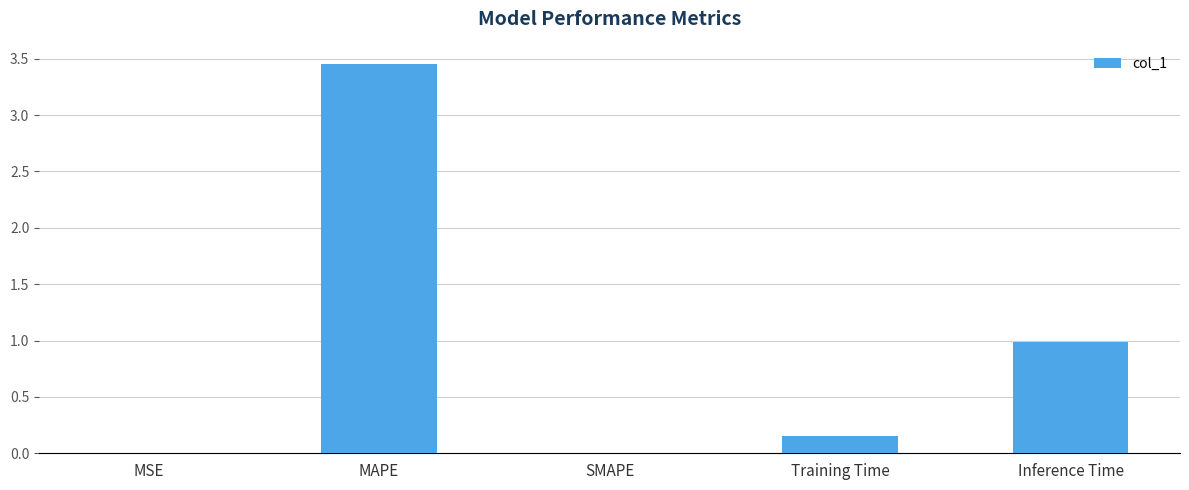

The chart shows a value of -1.3 at SMAPE. True or false?

False